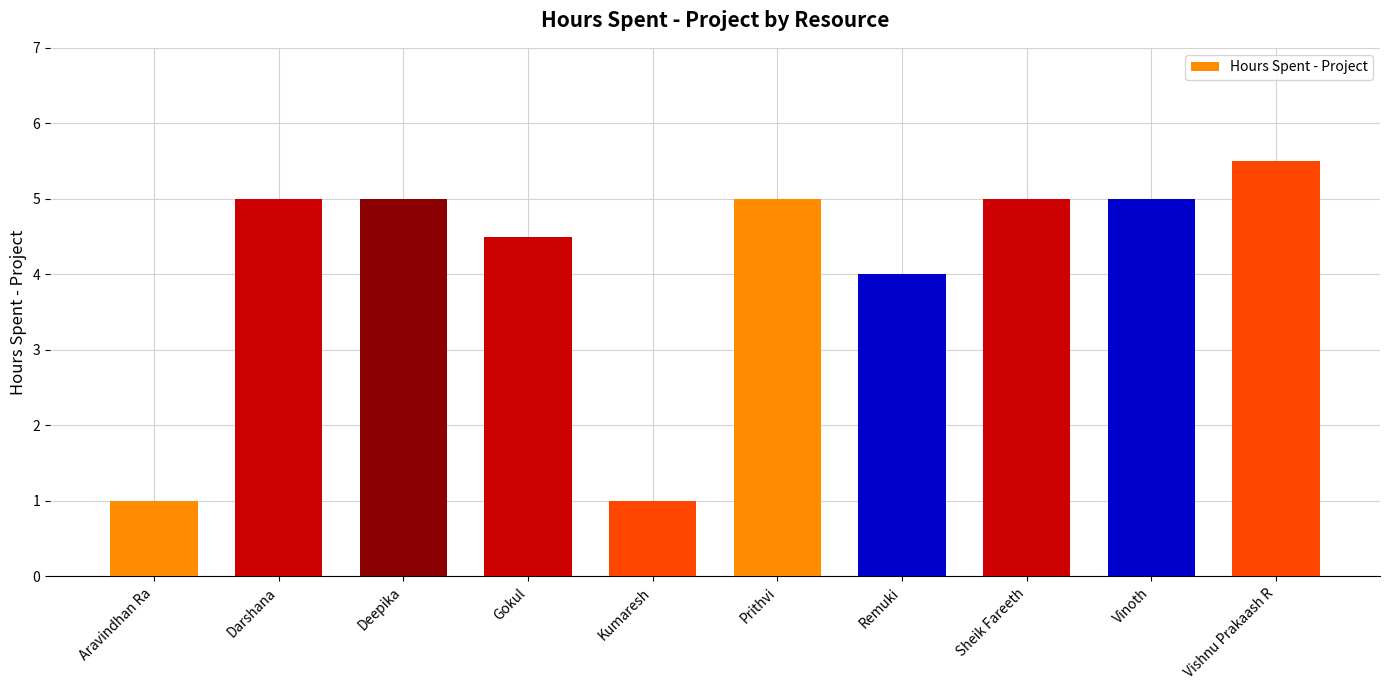

What position from the left is Vinoth?

9